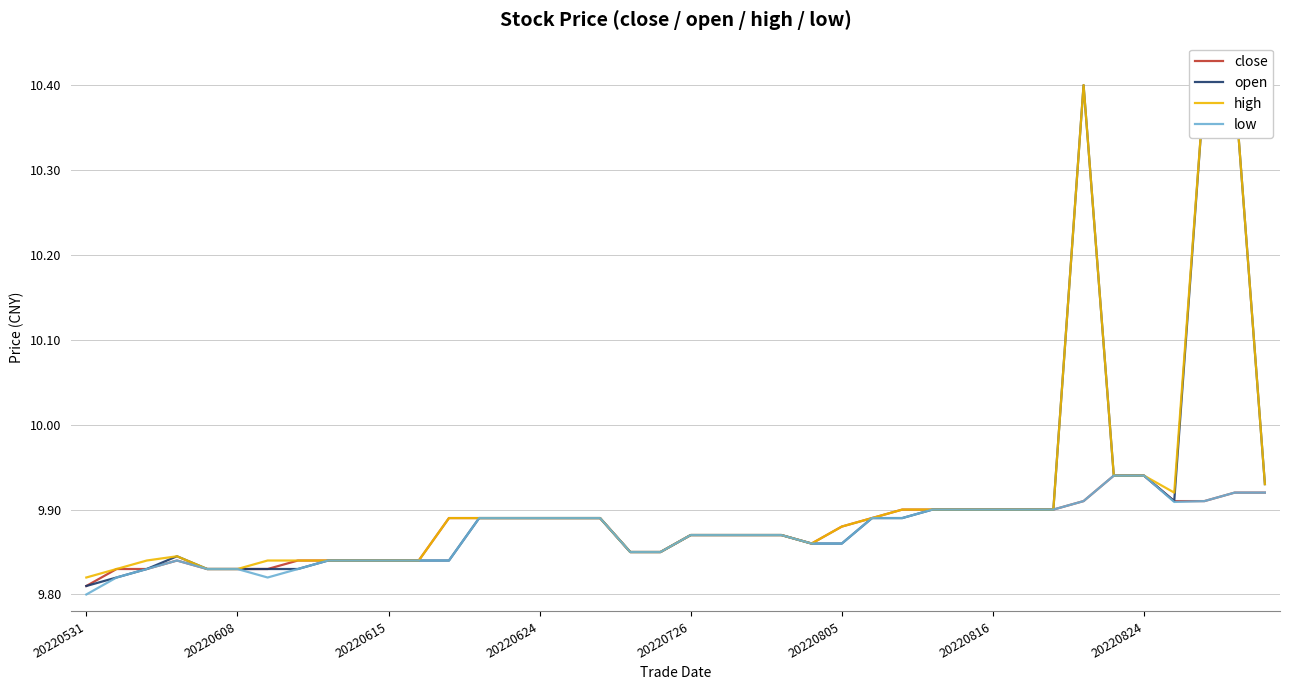

In high, how many points are lower than both neighbors (excluding endpoints)?

2